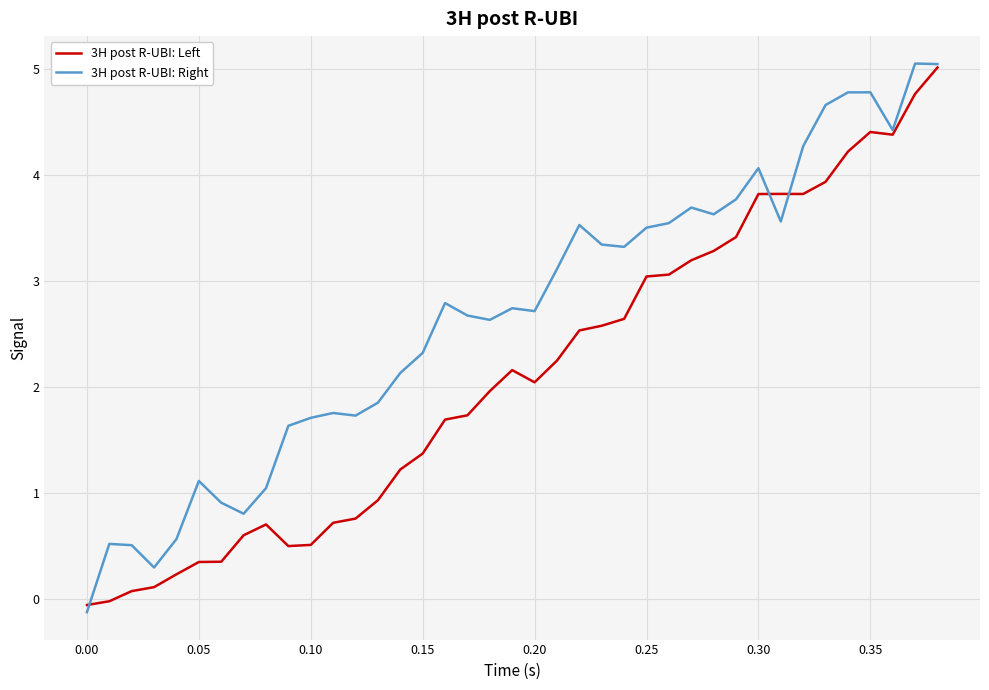

What is the highest value of the 3H post R-UBI: Left series?

5.0